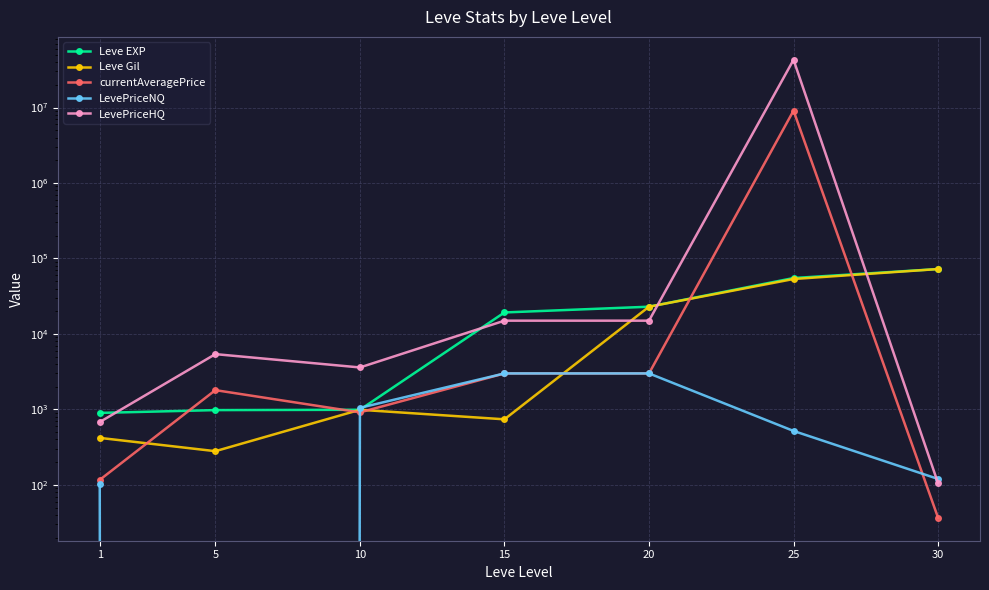

The value of LevePriceHQ at 15 is 4503.4. True or false?

False